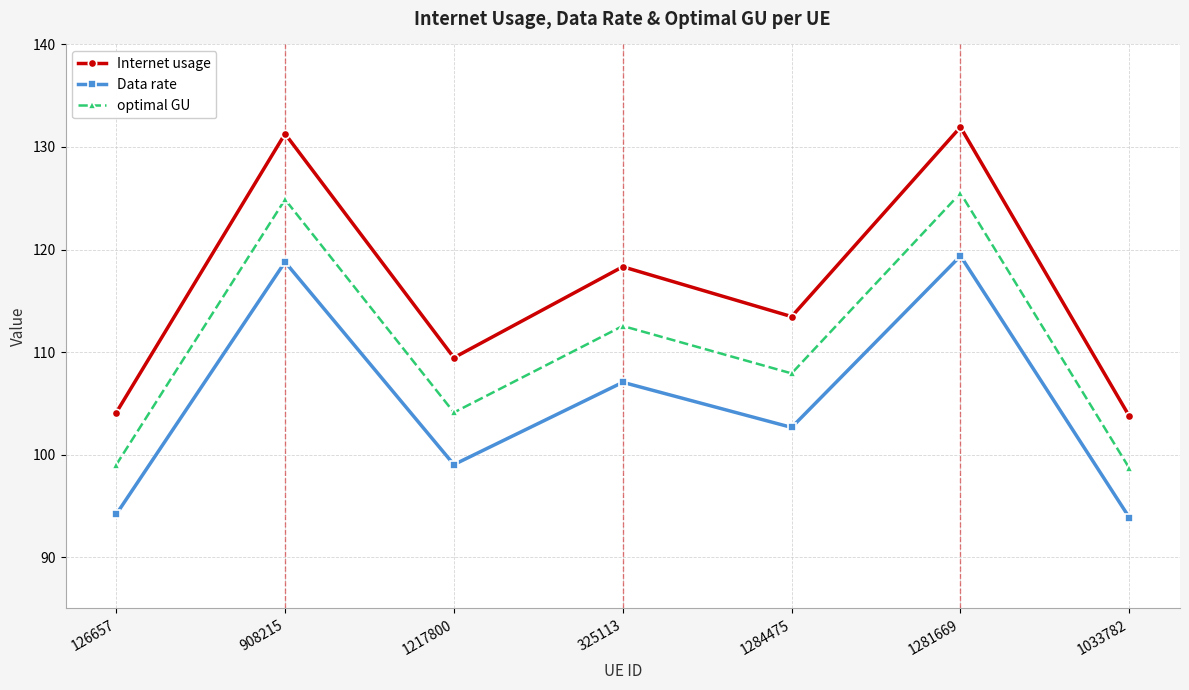

True or false: Data rate and Internet usage cross at least once.

False